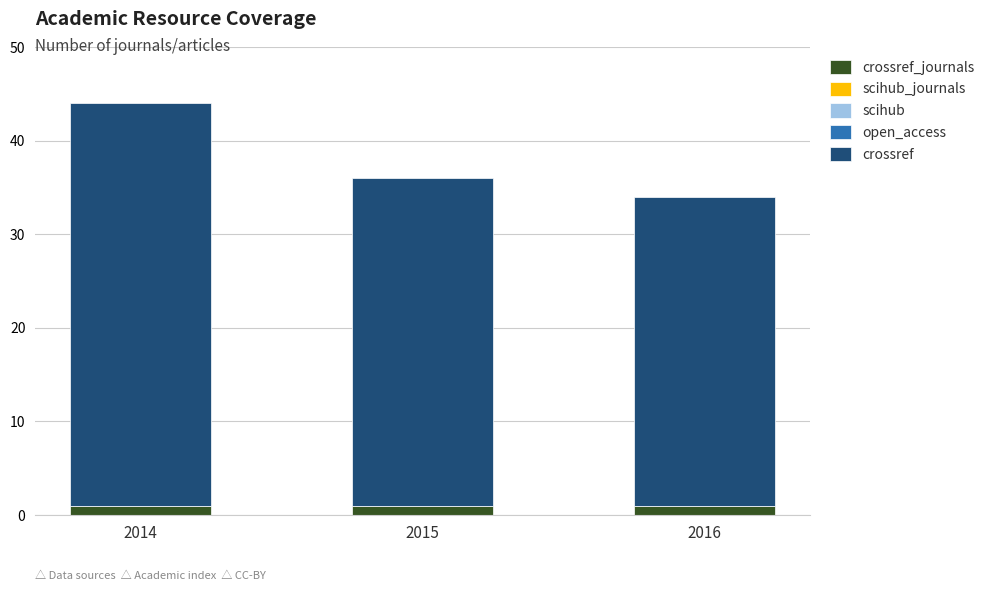

How many distinct data groups are displayed?

2